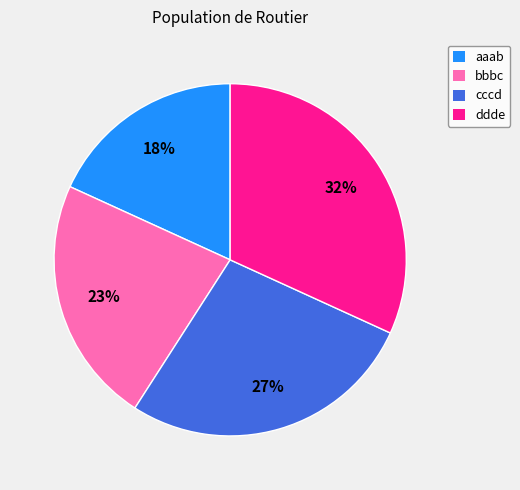

Rank the categories by value from highest to lowest.

ddde, cccd, bbbc, aaab